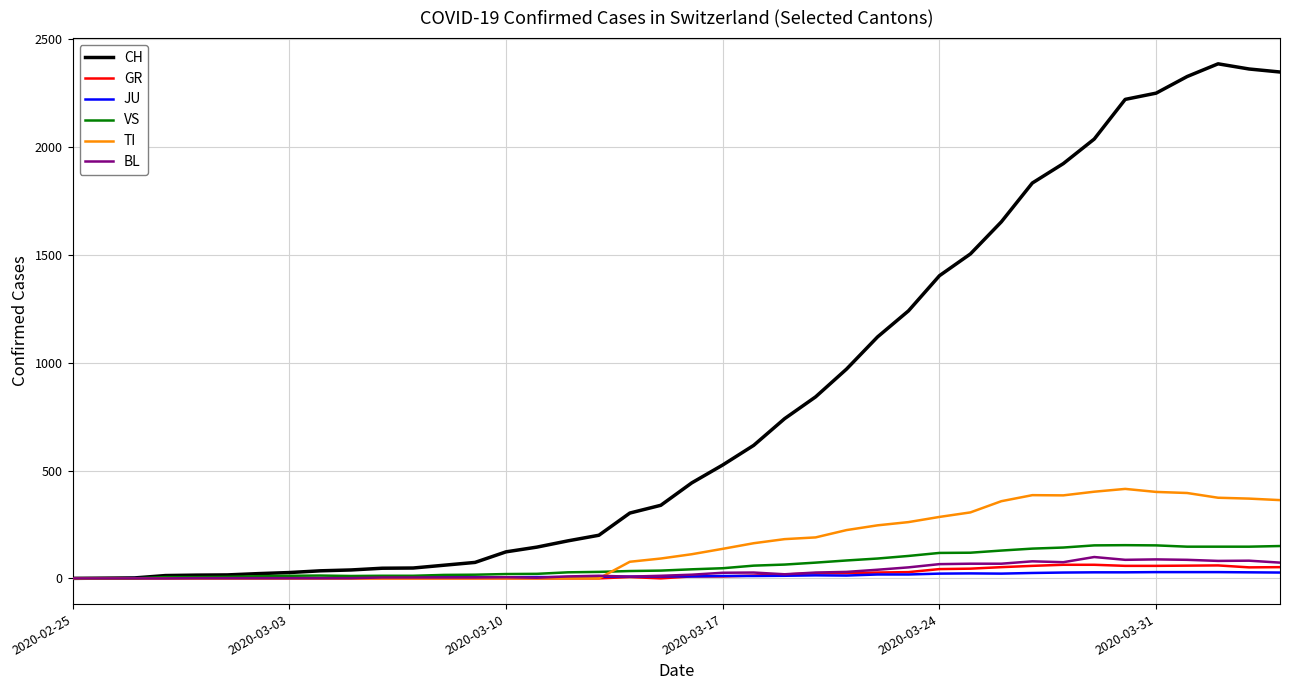

Which series has the largest range (max minus min)?

CH